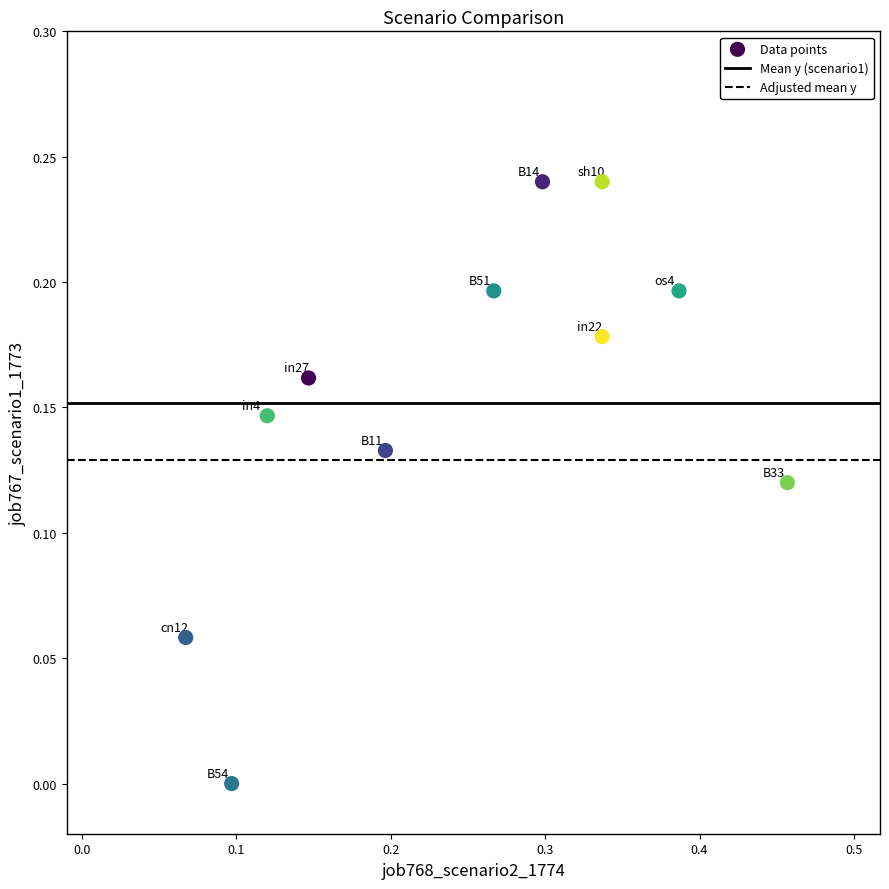

What is the range of X values (max minus min)?

0.4